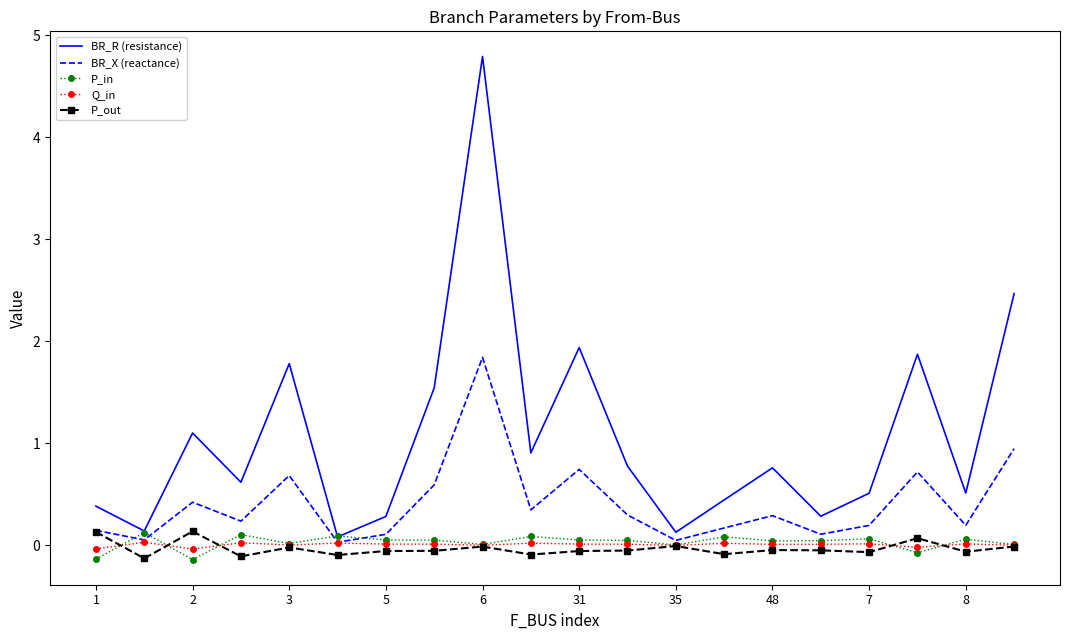

Which series has the widest spread of values?

BR_R (resistance)